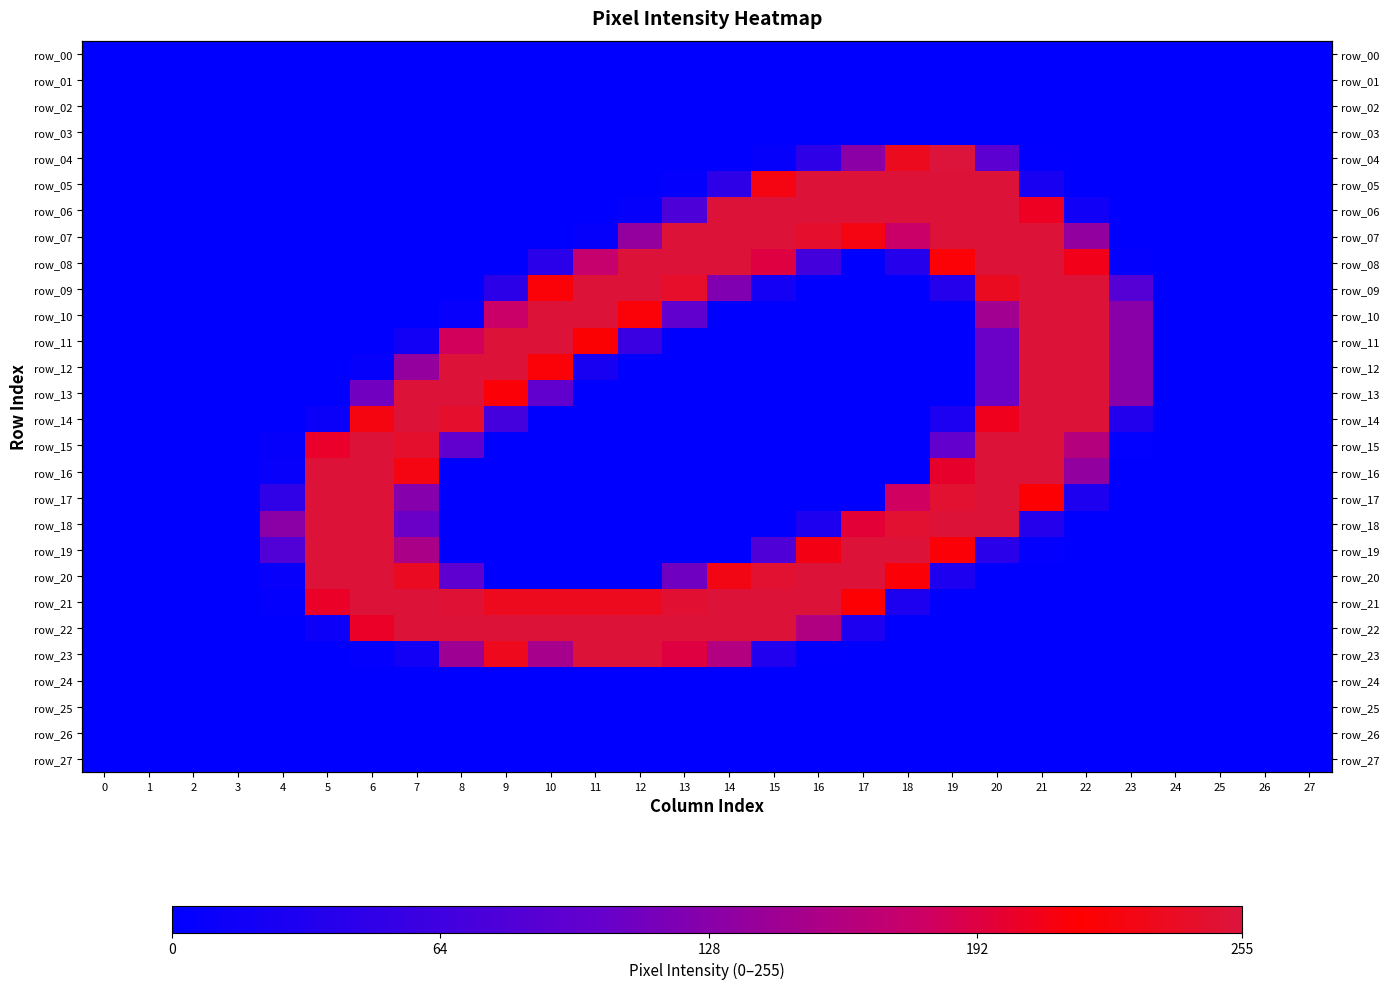

How many positive values does the row_14 series have?

10